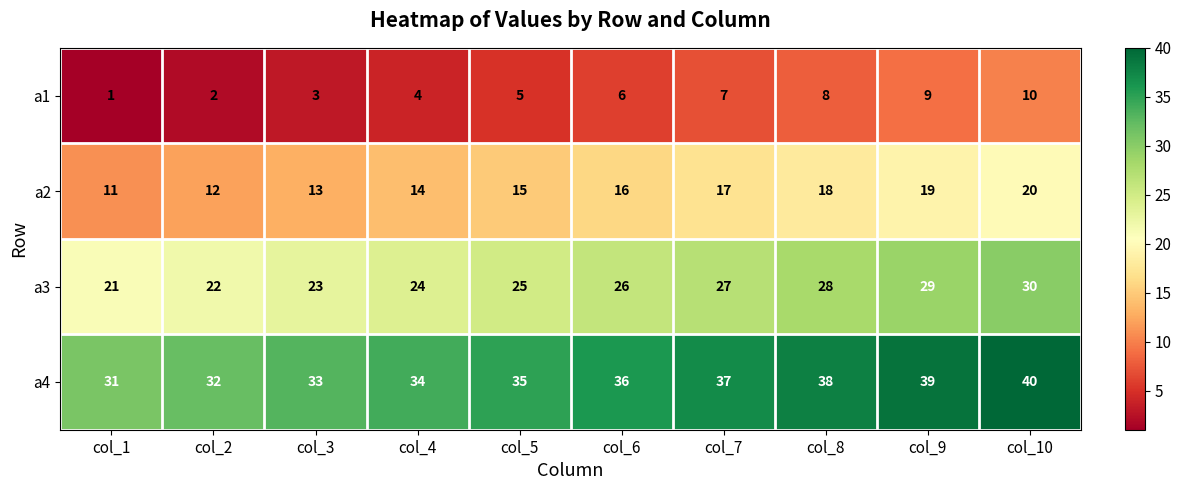

Which series has the largest total across all categories?

a4